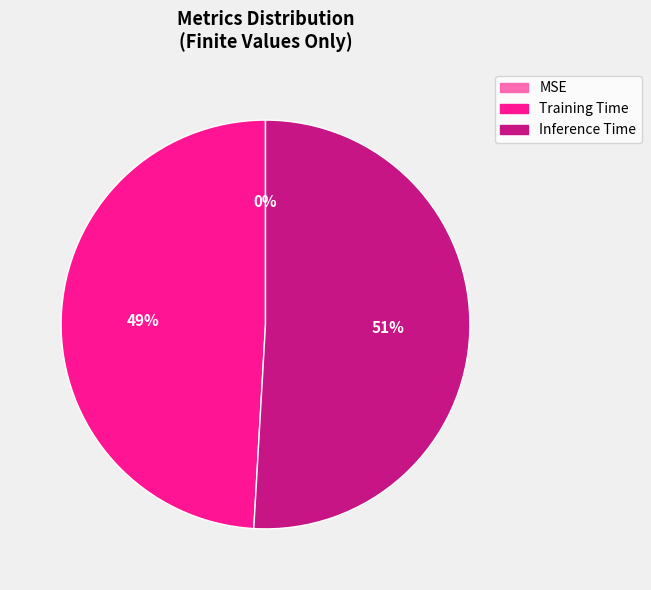

What is the largest slice in the pie chart?

Inference Time